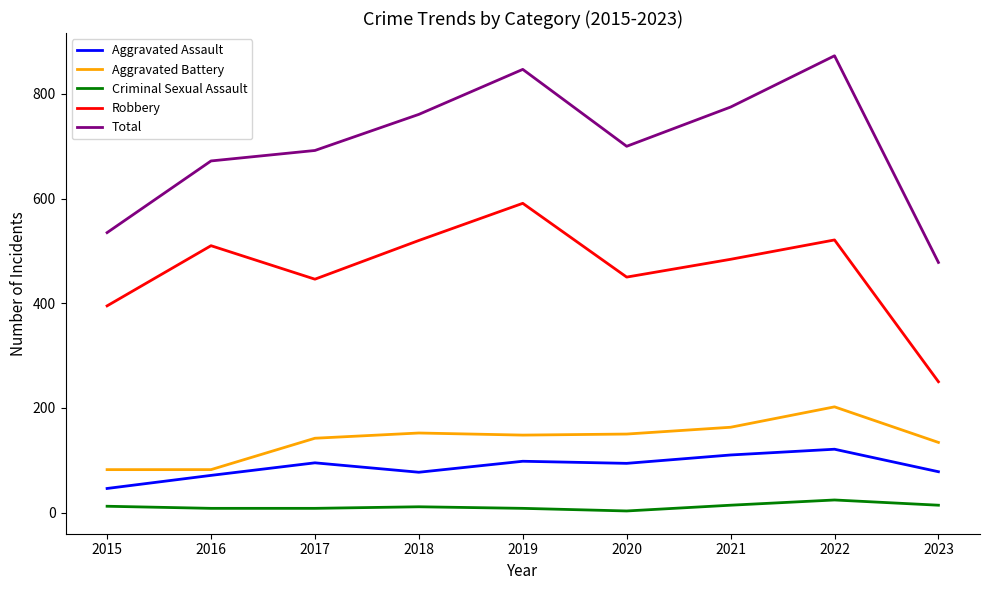

What is the difference between the second highest and second lowest values in the Total series?

312